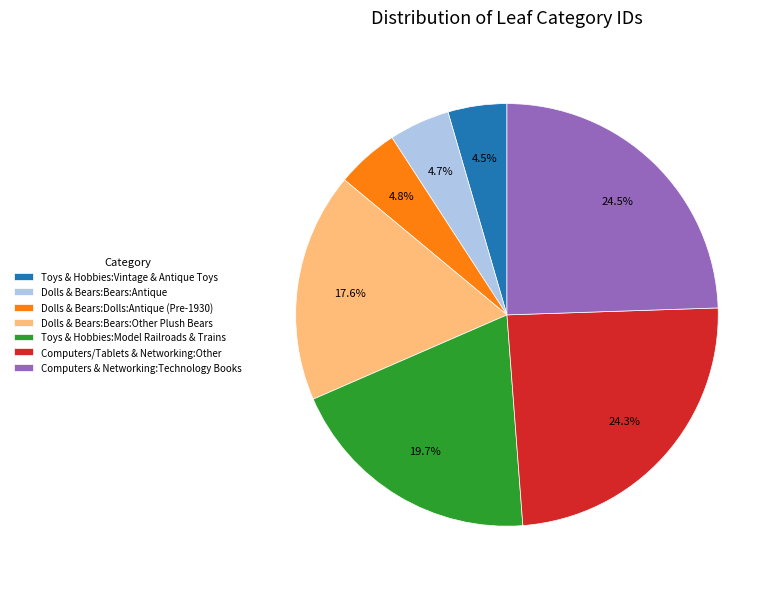

Approximately how many times larger is the value at Dolls & Bears:Bears:Antique compared to Toys & Hobbies:Vintage & Antique Toys?

1.0